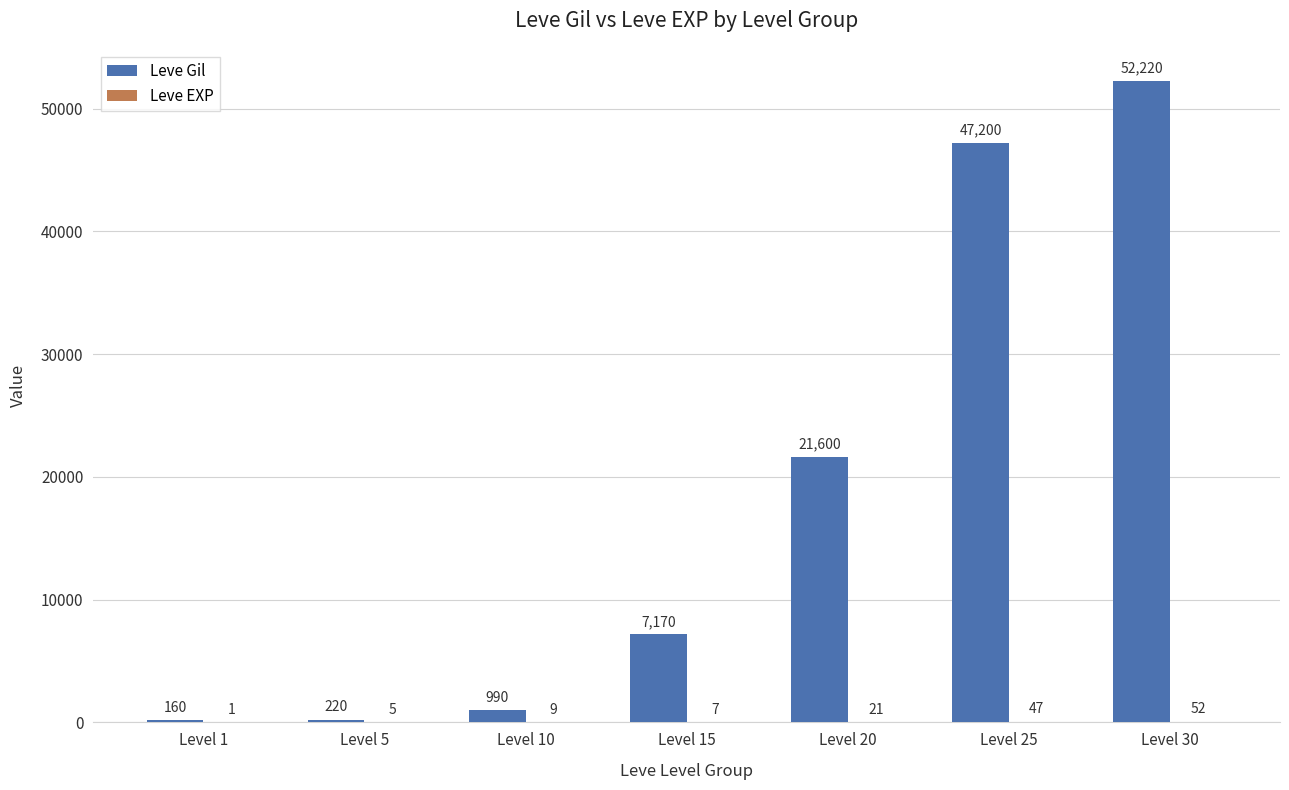

How many distinct data groups are displayed?

2